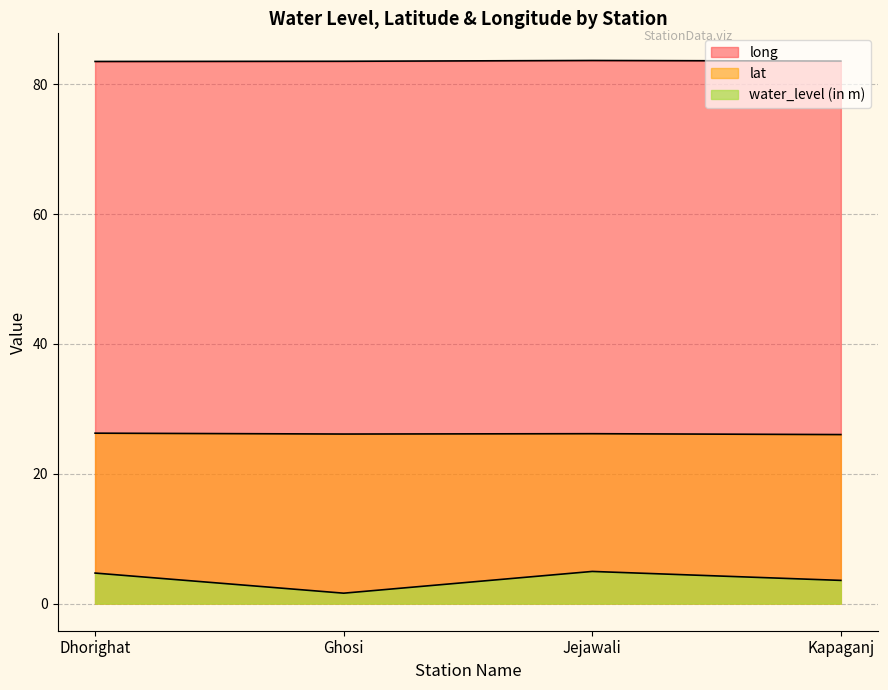

Where is water_level (in m) nearest to the value 3?

Kapaganj